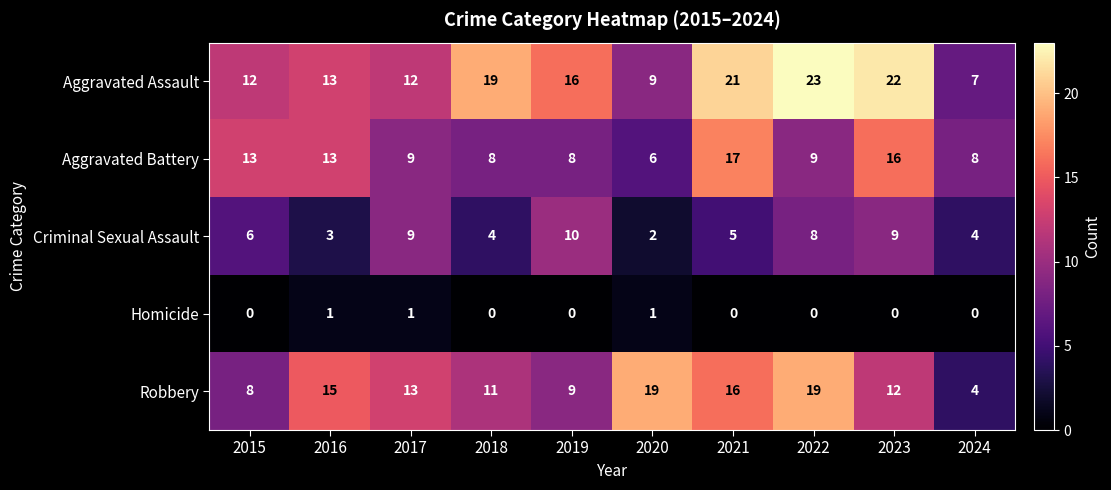

Count the Criminal Sexual Assault values in the range 4 to 9.

7